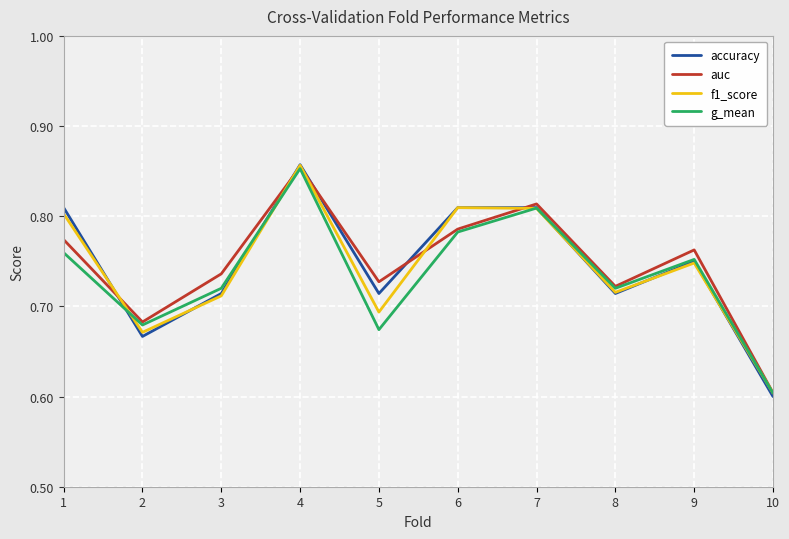

List the series in order of their overall mean, highest first.

auc, accuracy, f1_score, g_mean